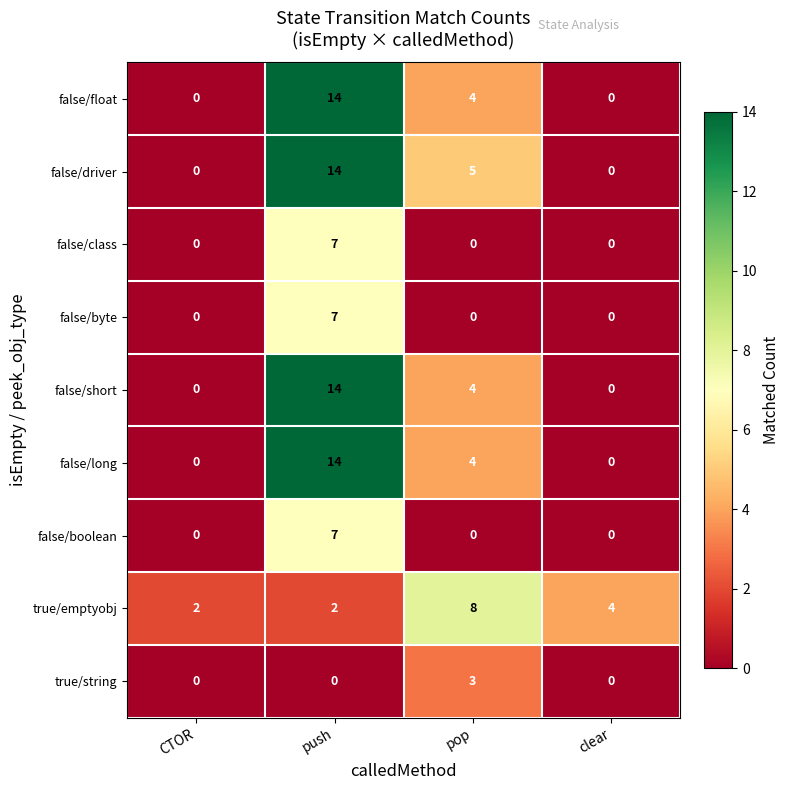

What is the difference between the false/driver values at pop and CTOR?

5